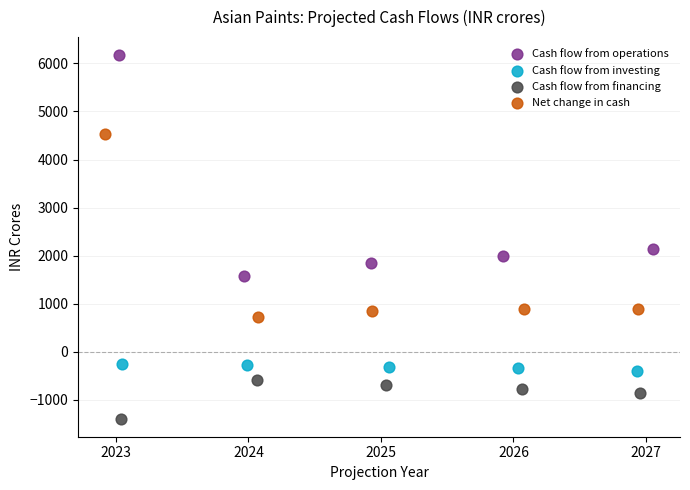

What are all the series names shown in the legend?

Cash flow from operations, Cash flow from investing, Cash flow from financing, Net change in cash